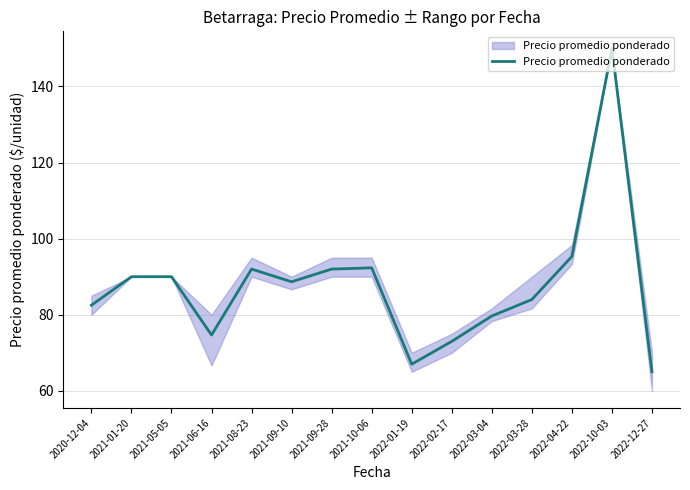

What is the difference between the maximum and second lowest values?

83.0